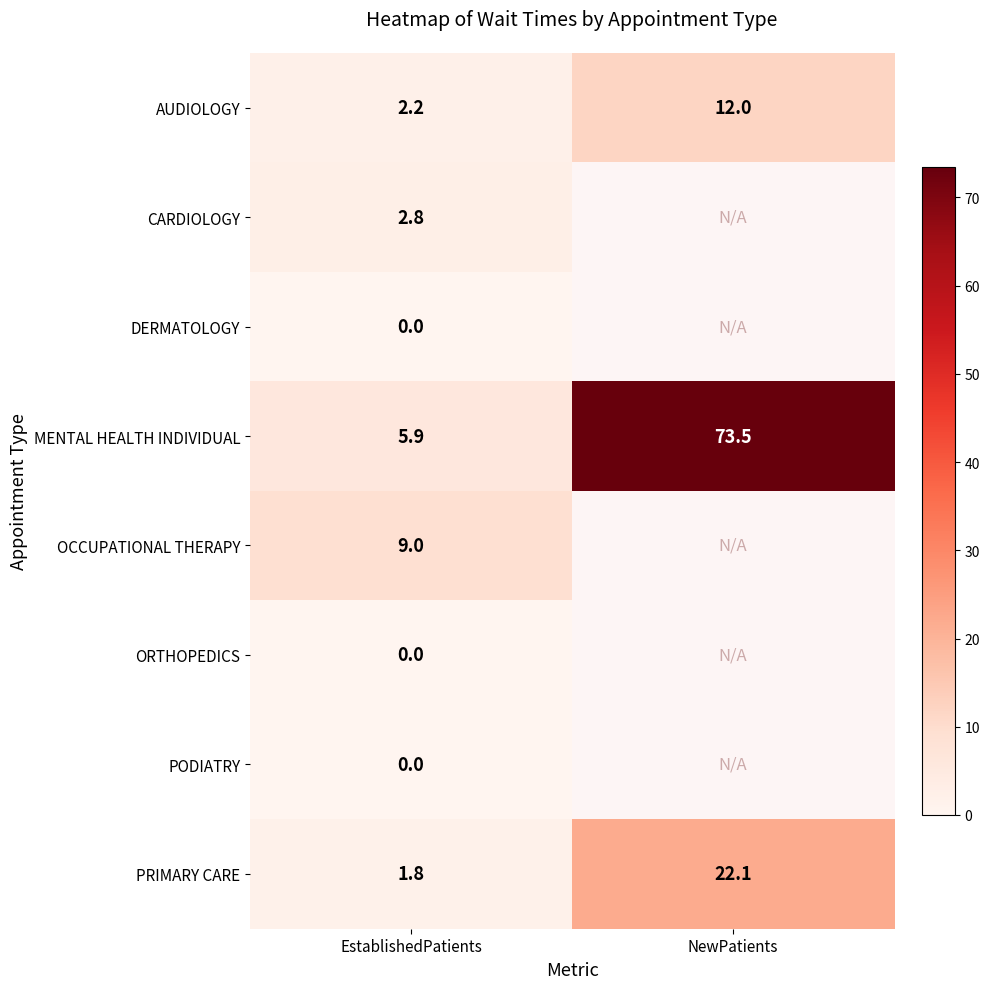

Which has a higher value, NewPatients or EstablishedPatients?

NewPatients